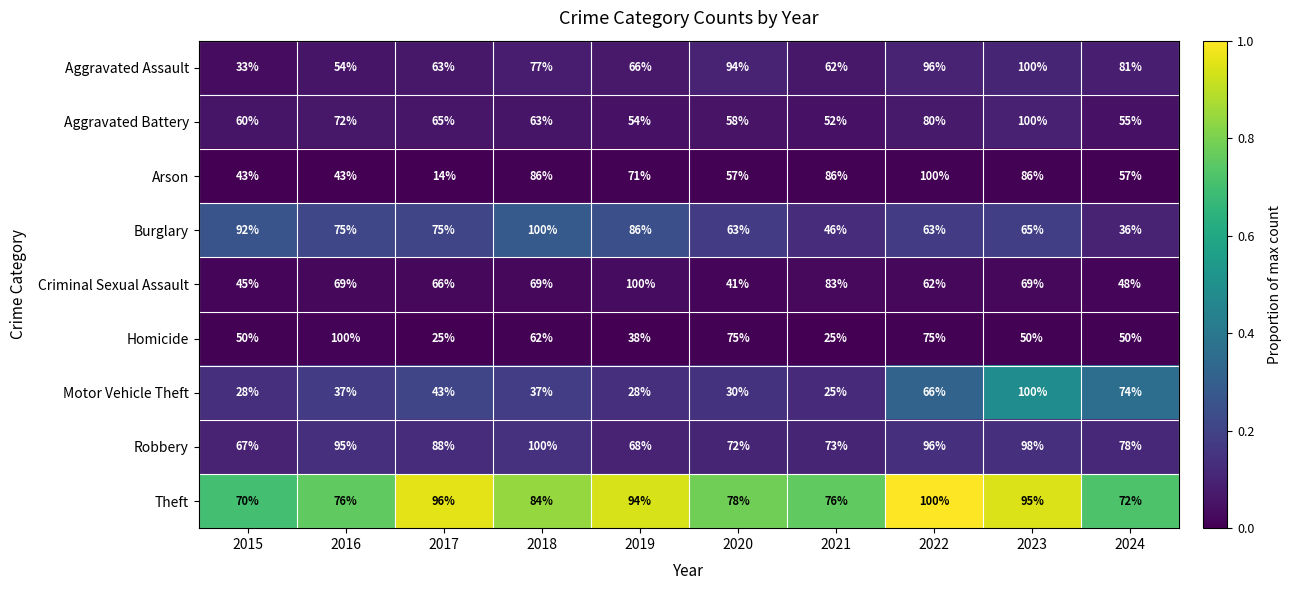

What value does the Robbery series have at 2018, to the nearest 5?

100